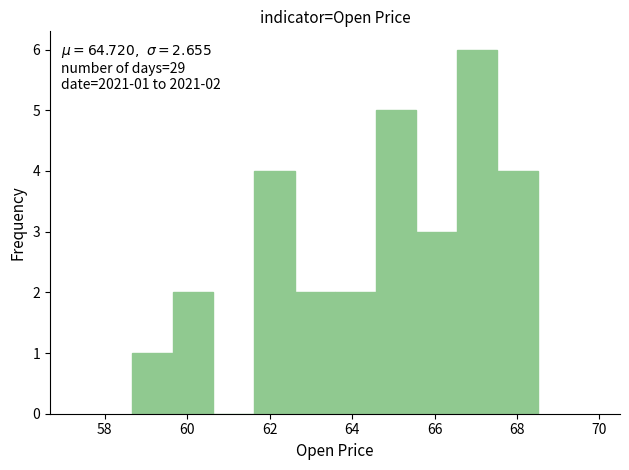

Which range on the x-axis has the tallest bar?

66.6 to 67.6